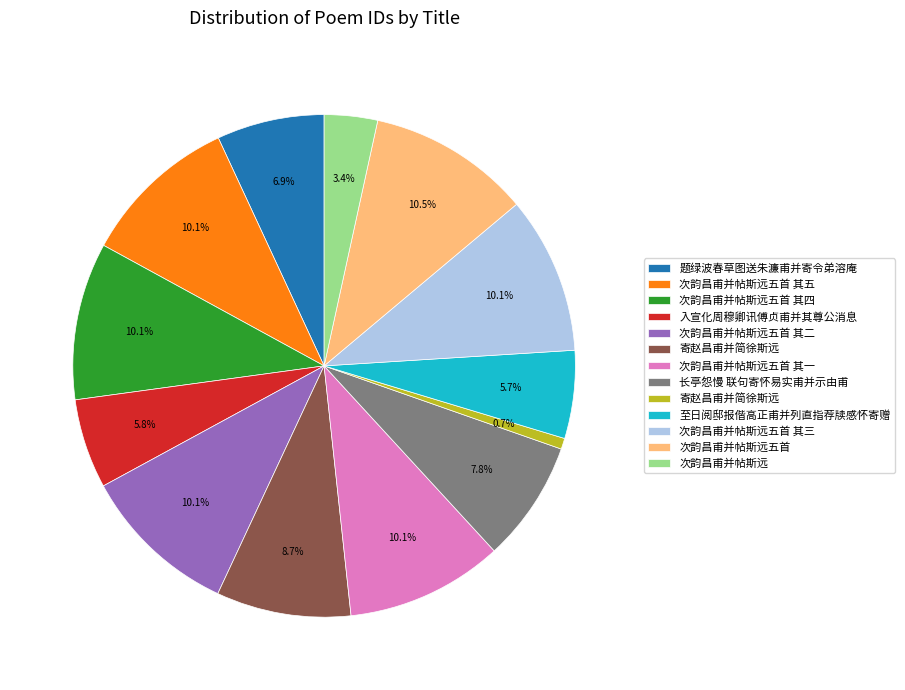

How many slices are in this pie chart?

13